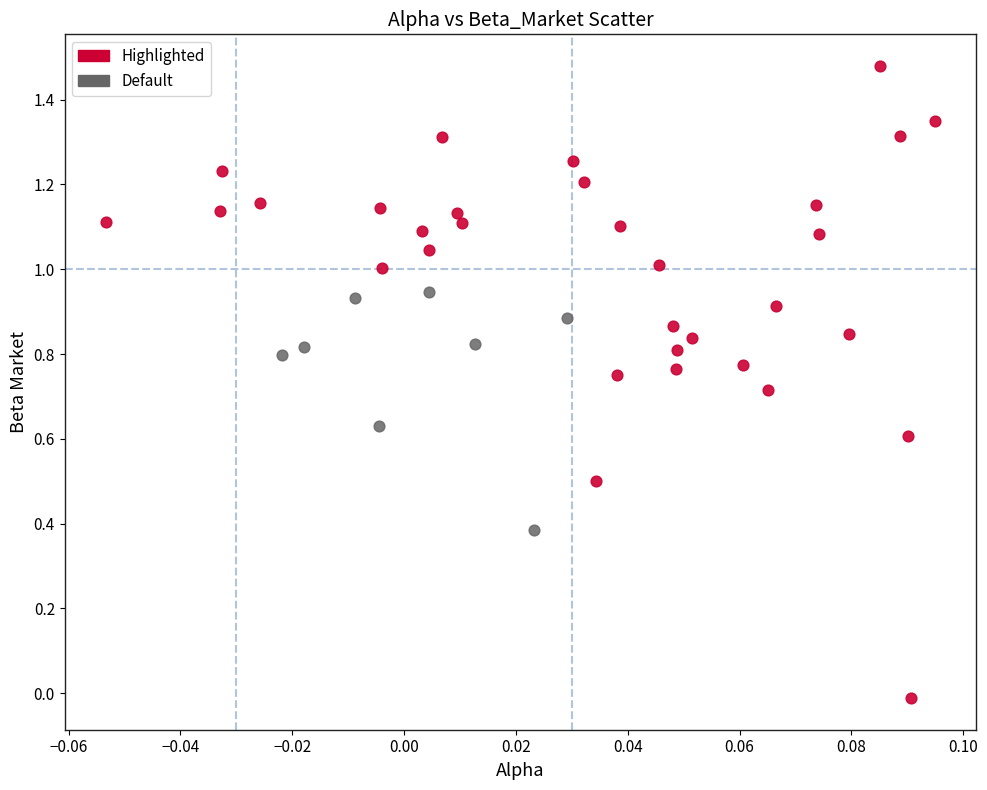

Which series has the widest spread of Y values?

Highlighted